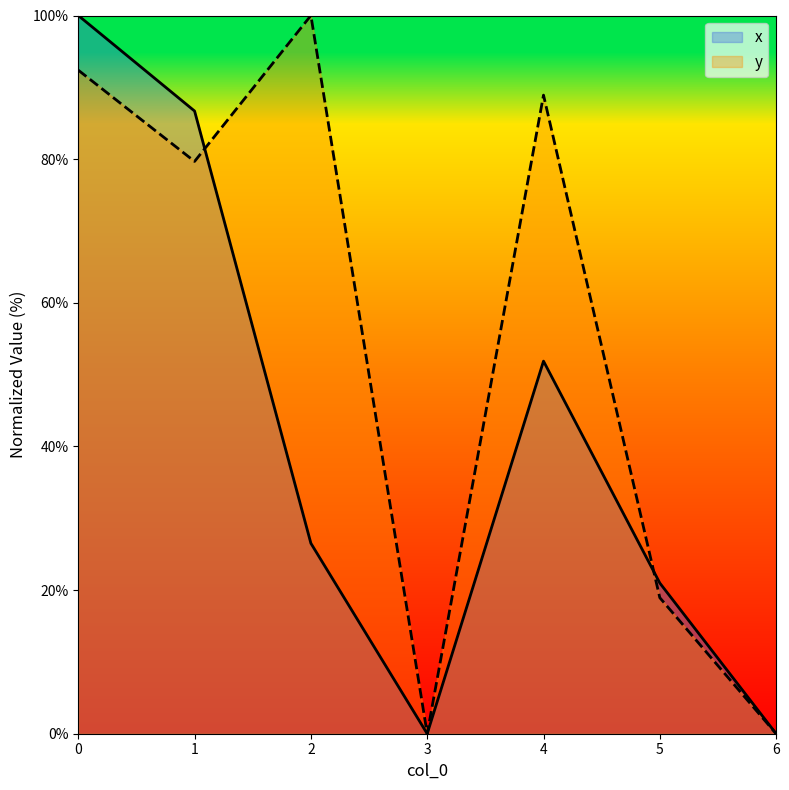

What are all the series names shown in the legend?

x, y